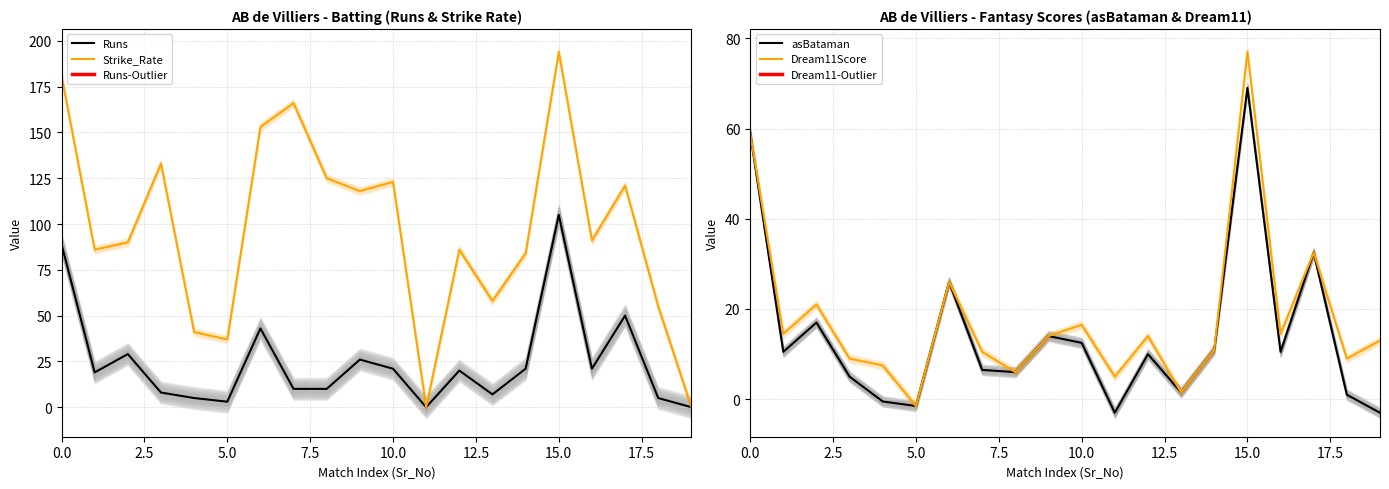

True or false: Runs and Runs-Outlier cross at least once.

False